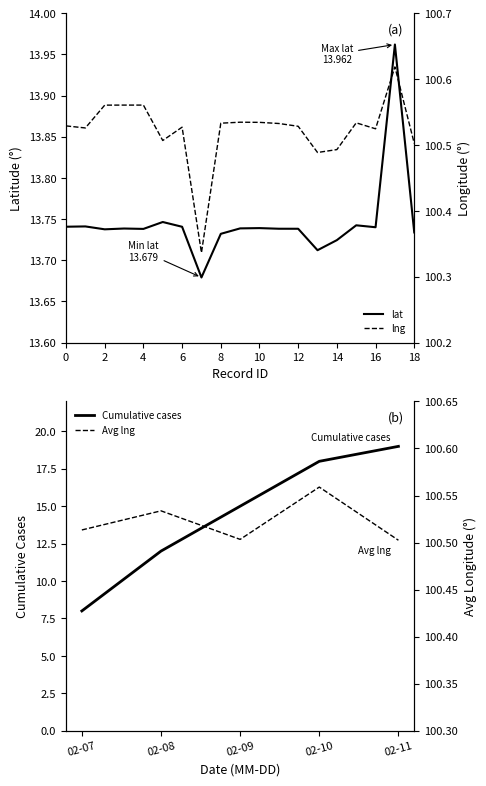

How many lng values are between 100 and 101?

19